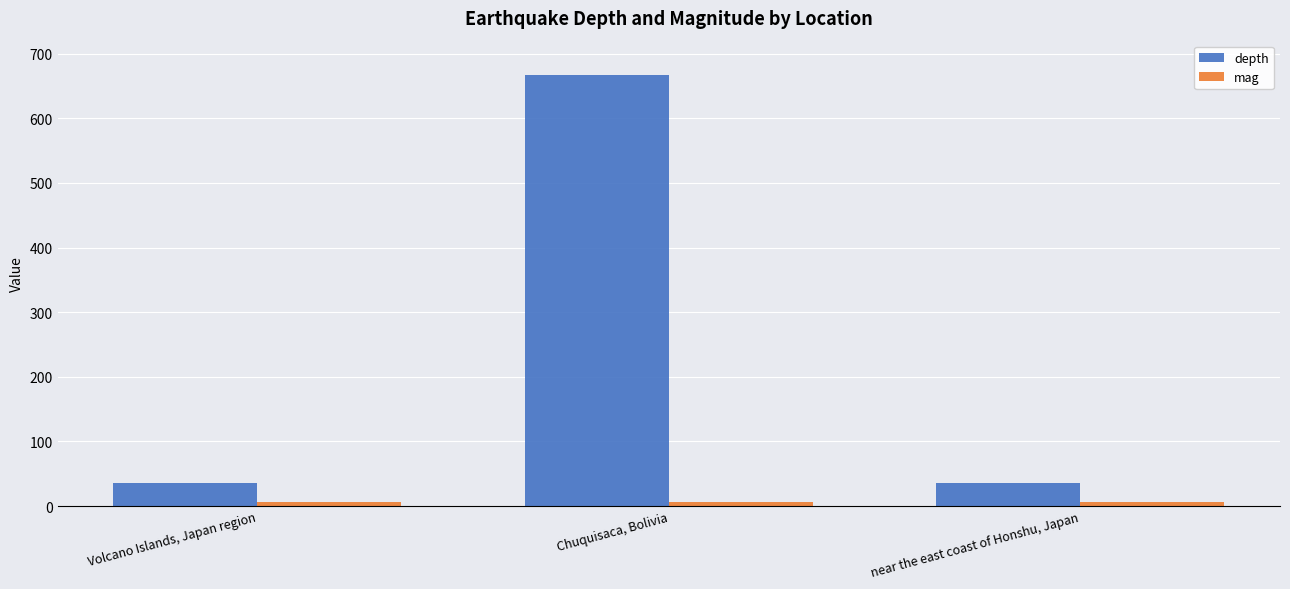

What is the label of the 3rd bar from the left?

near the east coast of Honshu, Japan